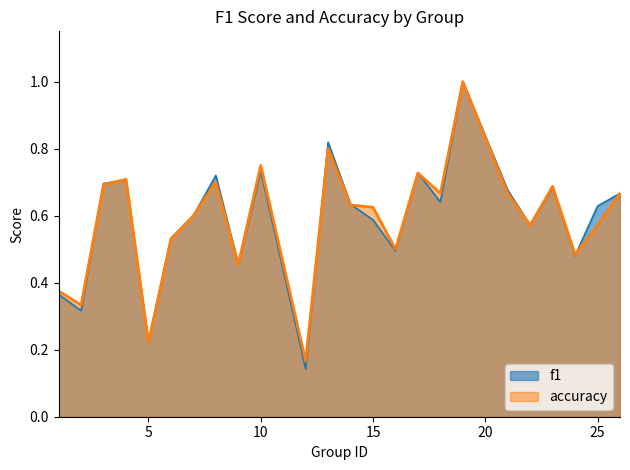

The value of f1 at 1 is 0.4. True or false?

True